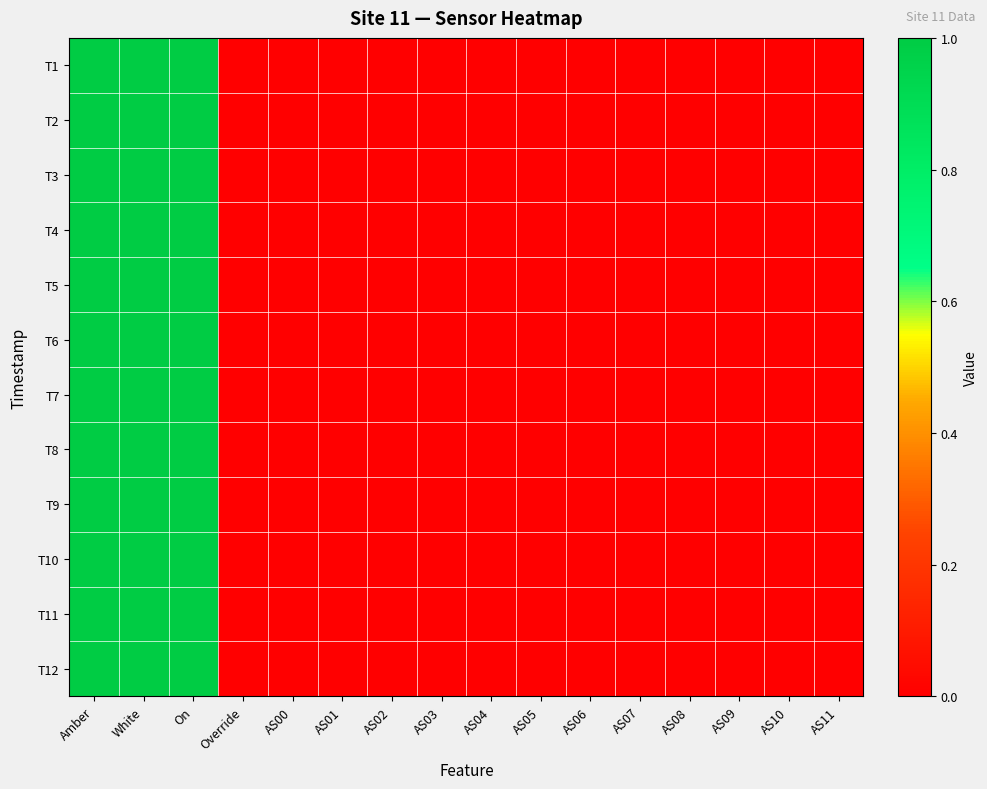

At how many categories does at least one series exceed 0?

3